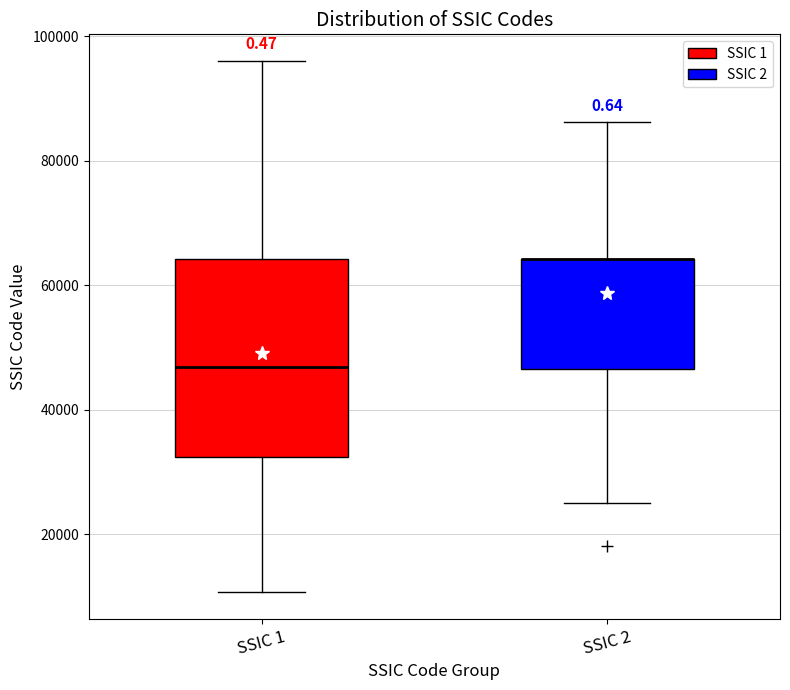

Where does the upper whisker of the box for SSIC 1 end on the y-axis? The values are not printed on the chart, so give them approximately, as read against the axis.

96000